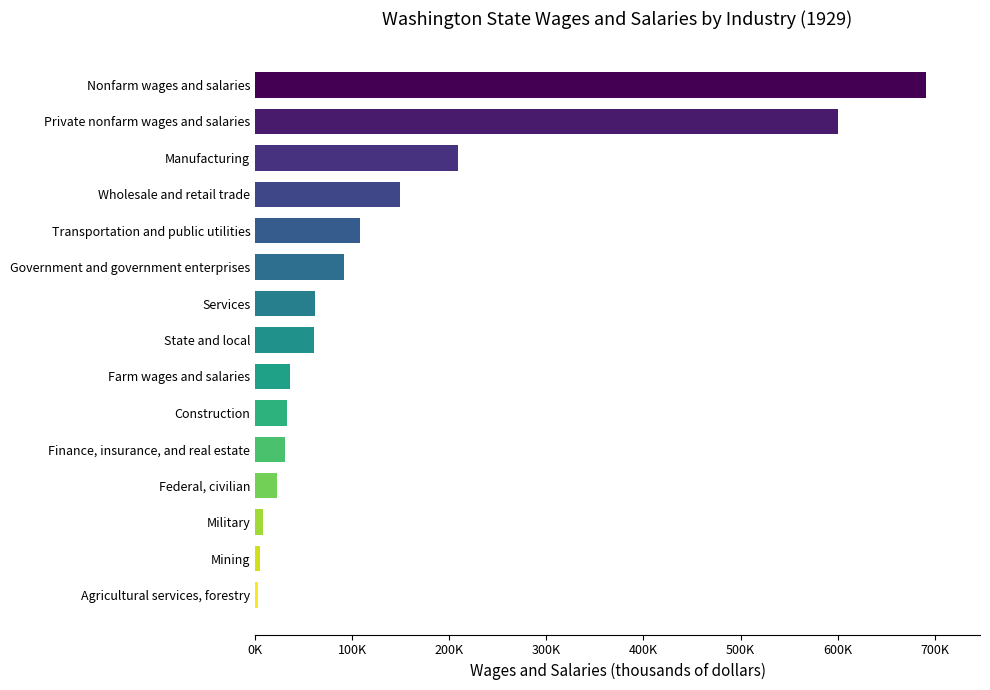

The chart shows a value of 49057 at Transportation and public utilities. True or false?

False